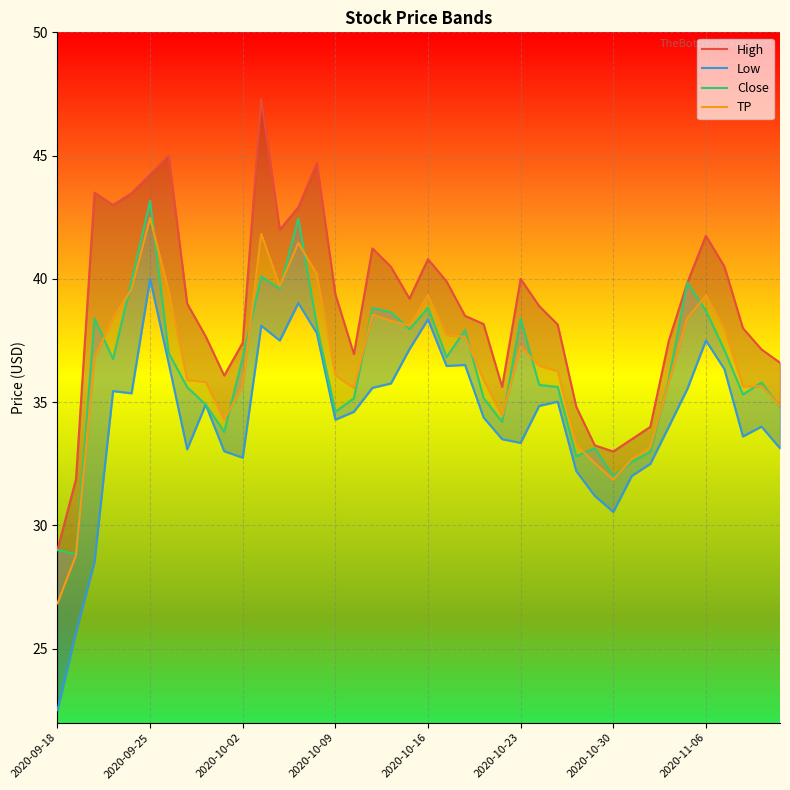

What is the maximum value for TP?

42.5